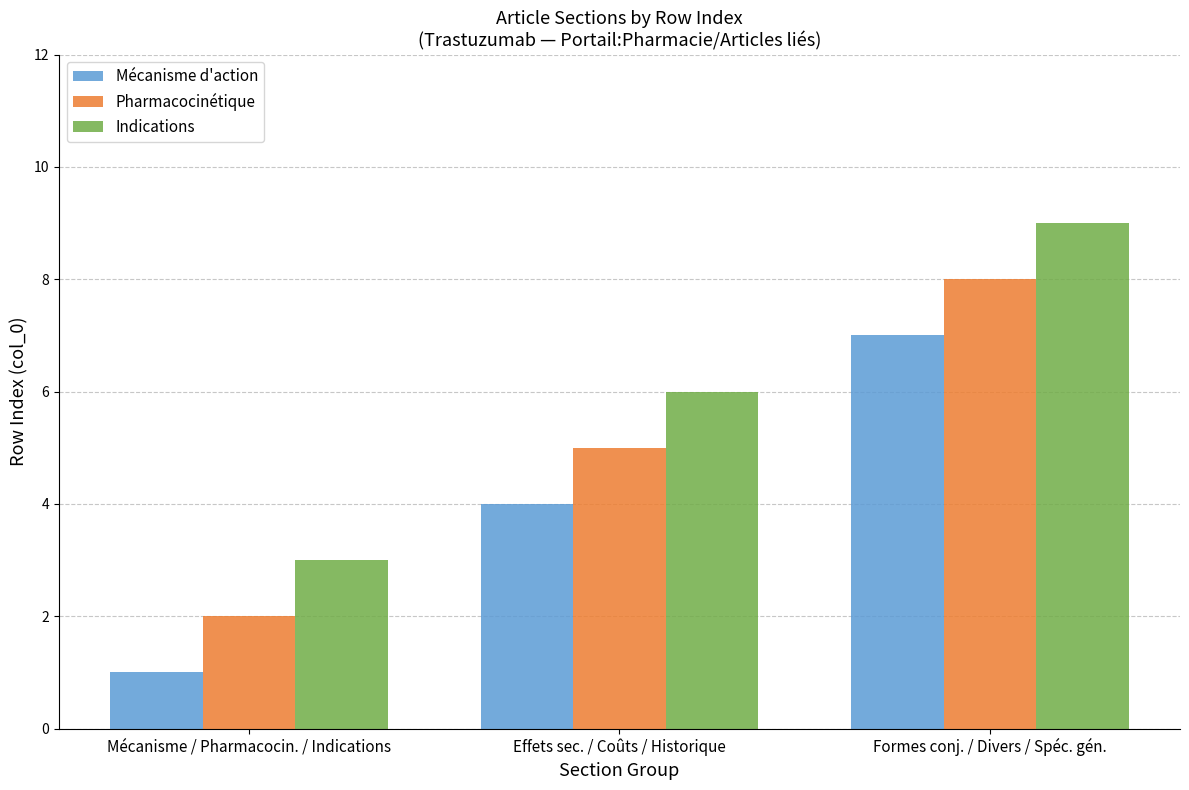

Reading left to right, list all the values displayed in this chart.

Mécanisme d'action: Mécanisme / Pharmacocin. / Indications=1	Effets sec. / Coûts / Historique=4	Formes conj. / Divers / Spéc. gén.=7
Pharmacocinétique: Mécanisme / Pharmacocin. / Indications=2	Effets sec. / Coûts / Historique=5	Formes conj. / Divers / Spéc. gén.=8
Indications: Mécanisme / Pharmacocin. / Indications=3	Effets sec. / Coûts / Historique=6	Formes conj. / Divers / Spéc. gén.=9